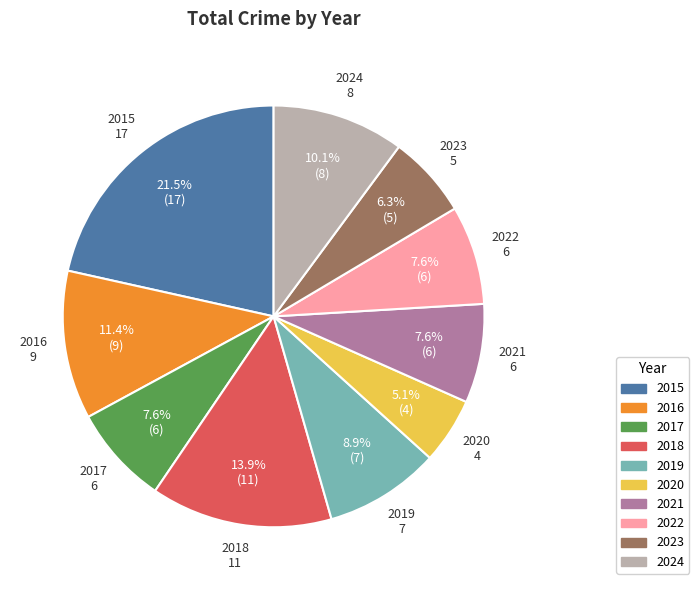

To the nearest percent, what portion does 2023 represent?

6%